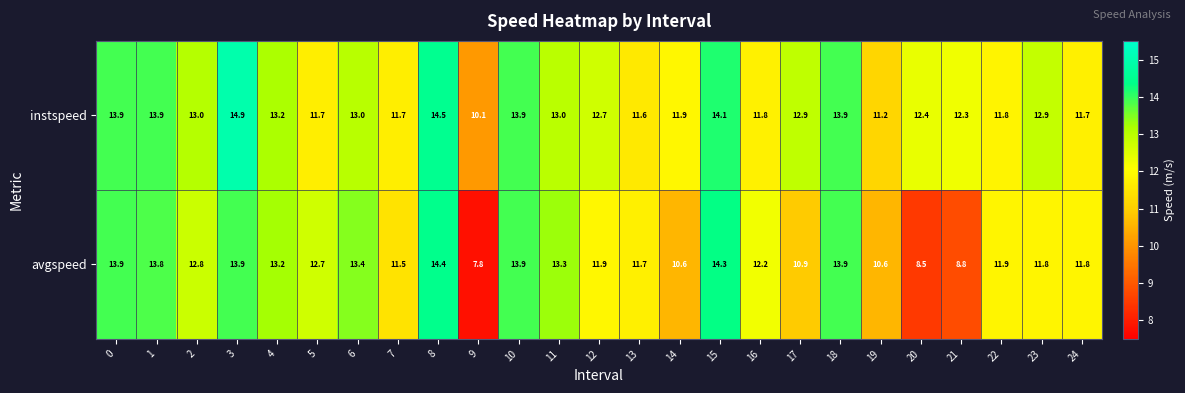

Where is avgspeed nearest to the value 11?

17